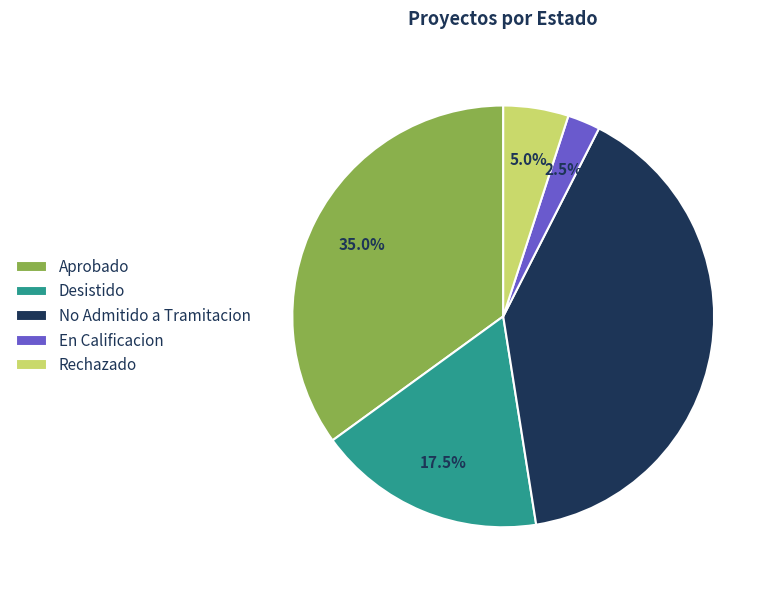

Is Rechazado the majority of the pie?

No